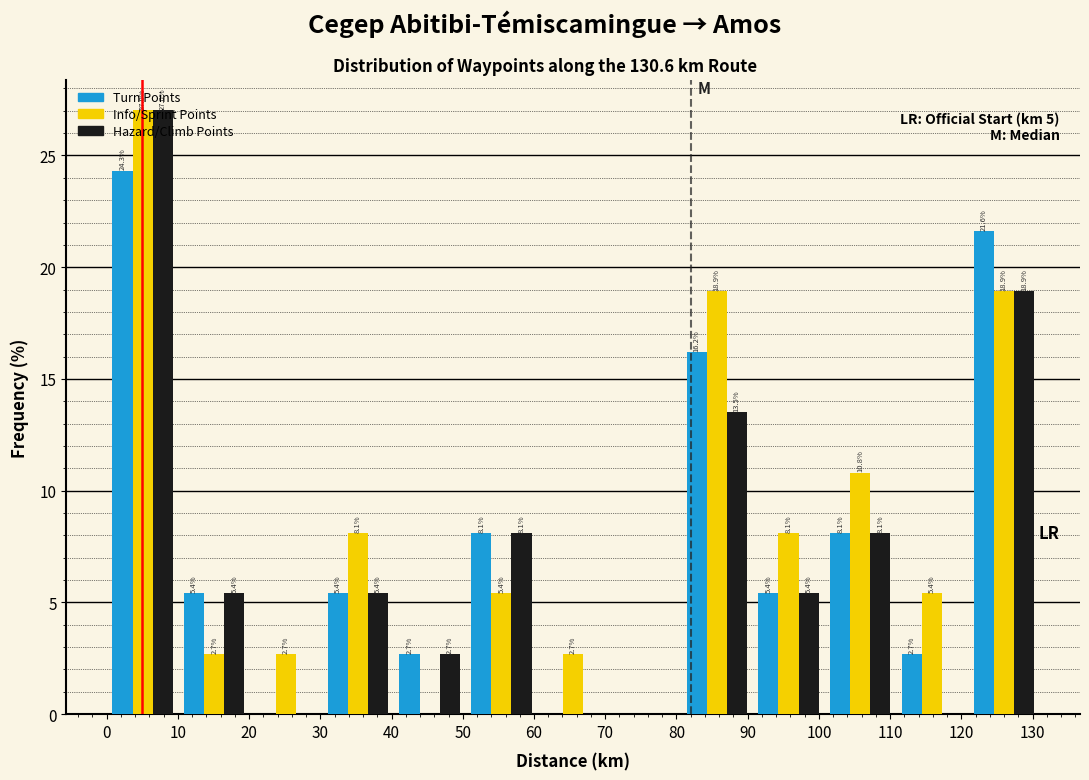

In the Hazard/Climb Points series, which range on the x-axis has the tallest bar?

0 to 10